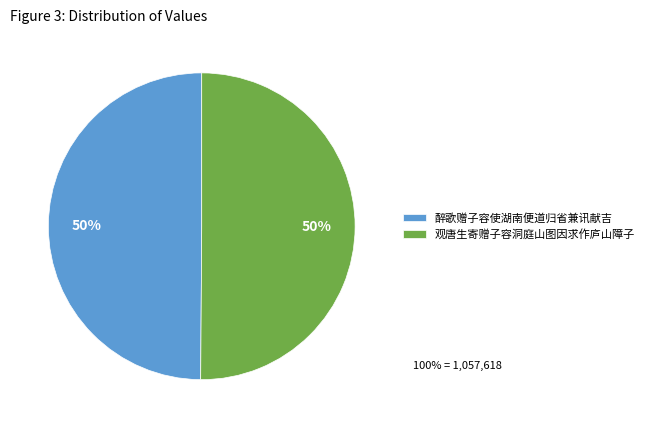

The 观唐生寄赠子容洞庭山图因求作庐山障子 slice represents 63% of the pie. True or false?

False